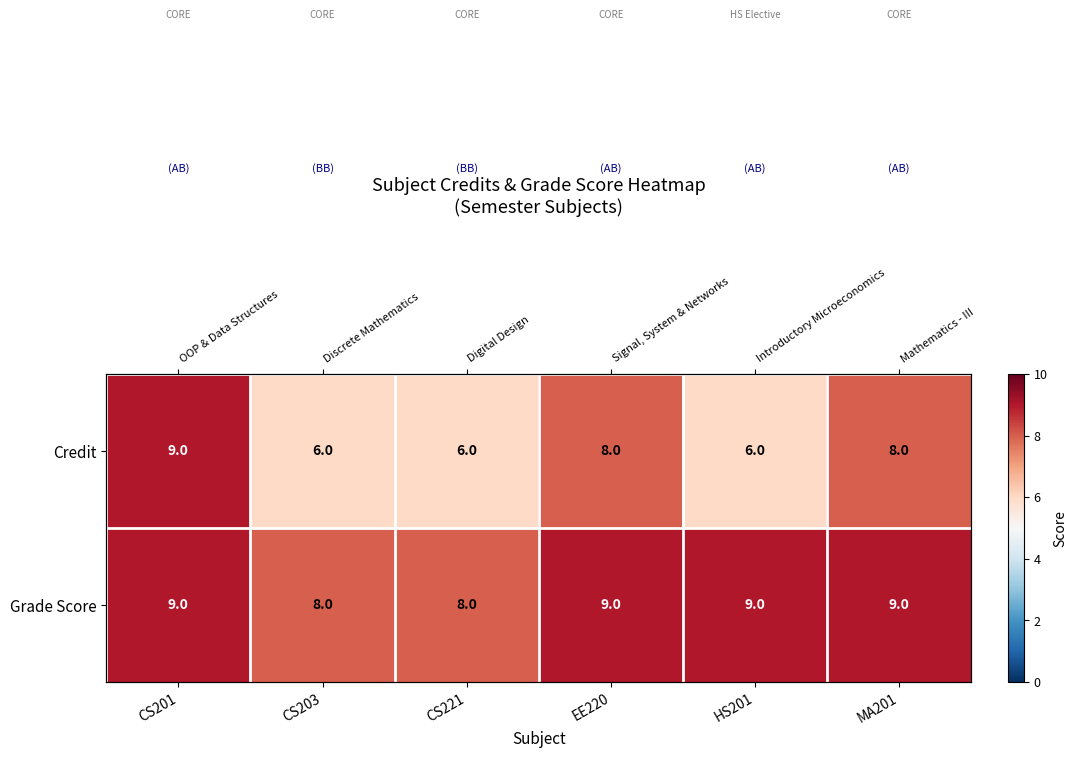

Which has a higher value, CS201 or EE220?

CS201